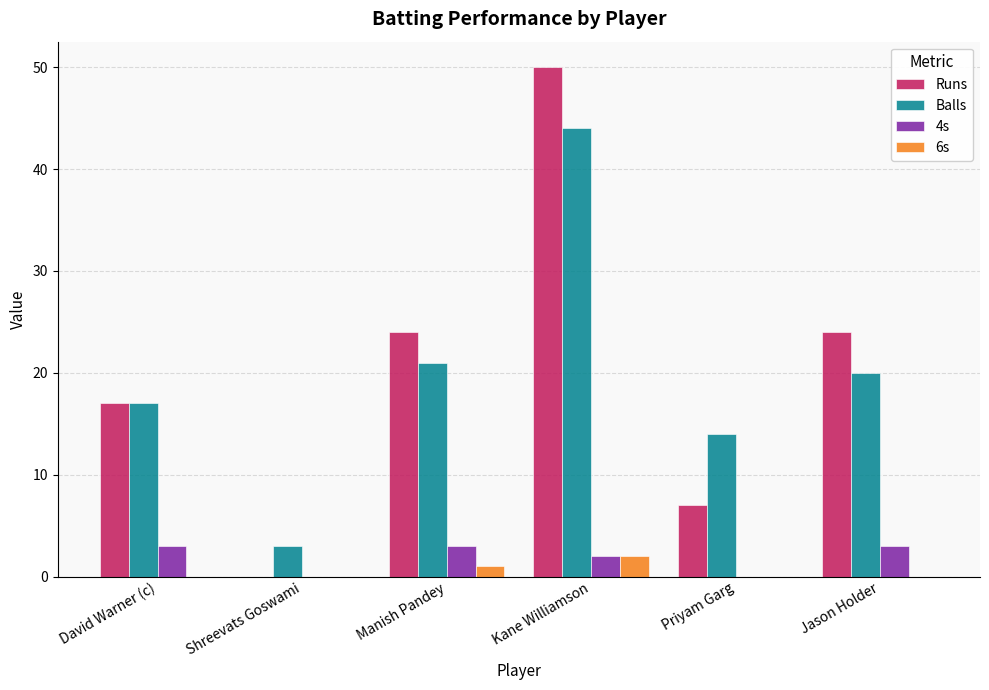

Reading right to left, what are all the values shown in this chart?

Runs: Jason Holder=24	Priyam Garg=7	Kane Williamson=50	Manish Pandey=24	Shreevats Goswami=0	David Warner (c)=17
Balls: Jason Holder=20	Priyam Garg=14	Kane Williamson=44	Manish Pandey=21	Shreevats Goswami=3	David Warner (c)=17
4s: Jason Holder=3	Priyam Garg=0	Kane Williamson=2	Manish Pandey=3	Shreevats Goswami=0	David Warner (c)=3
6s: Jason Holder=0	Priyam Garg=0	Kane Williamson=2	Manish Pandey=1	Shreevats Goswami=0	David Warner (c)=0